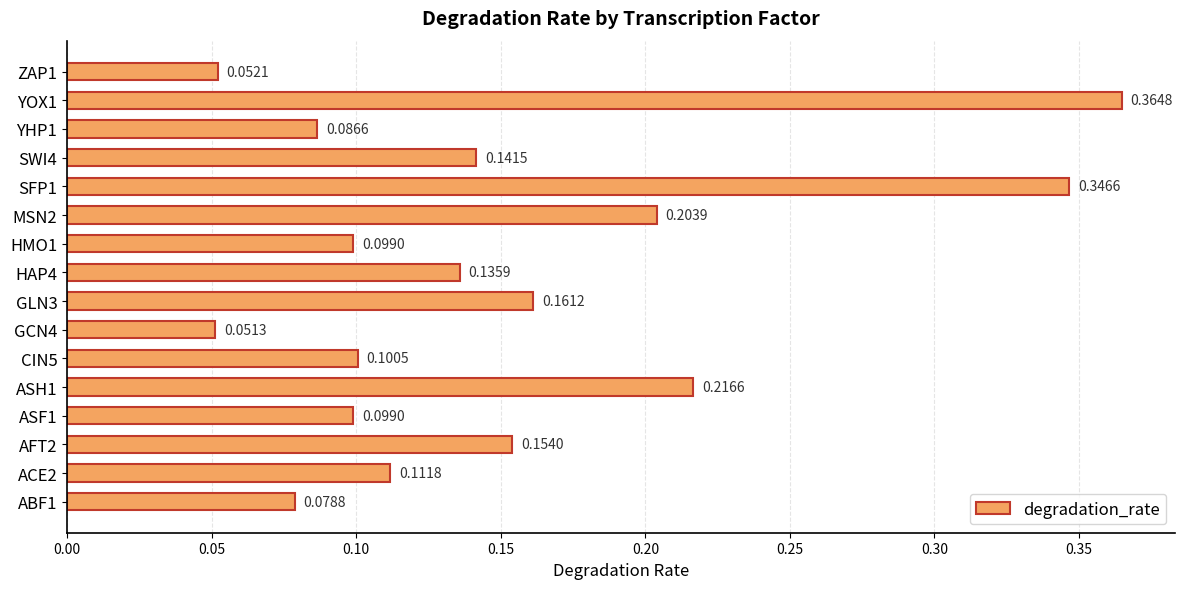

What is the sum of all values?

2.4